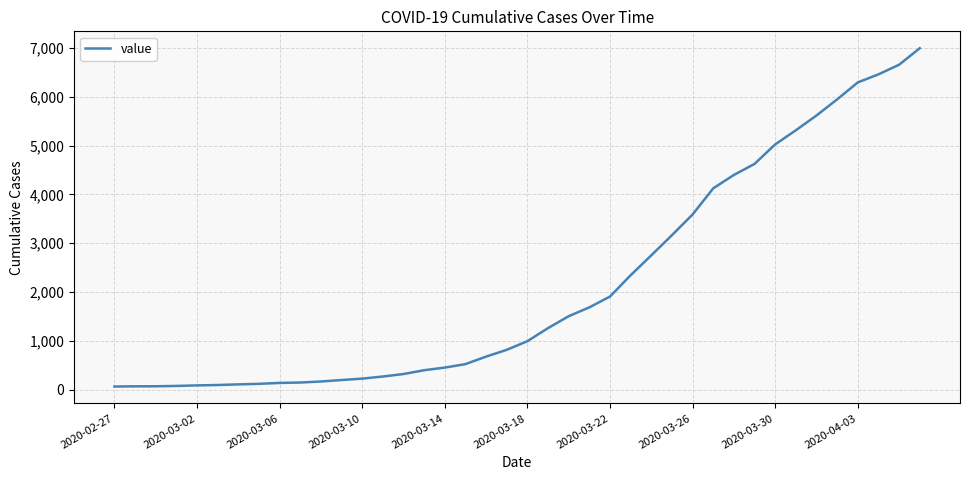

What is the difference between the maximum and minimum values?

6931